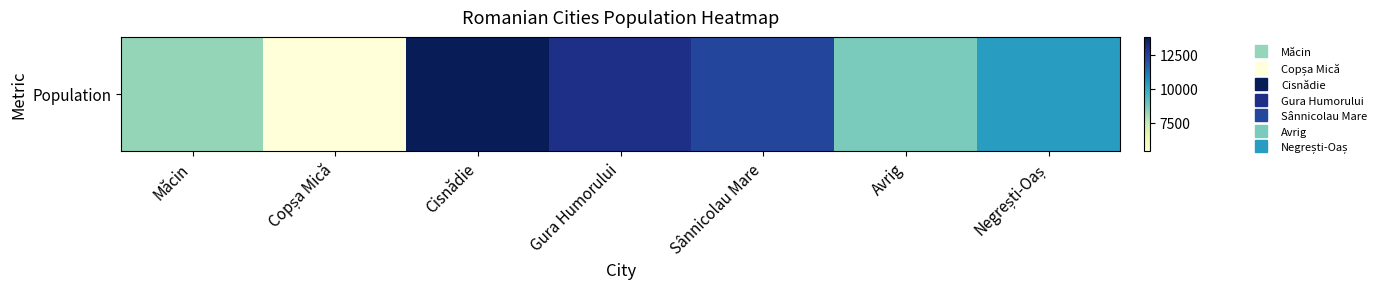

Reading left to right, transcribe all the data shown in this chart.

8245	5404	13838	12985	12312	8637	10334